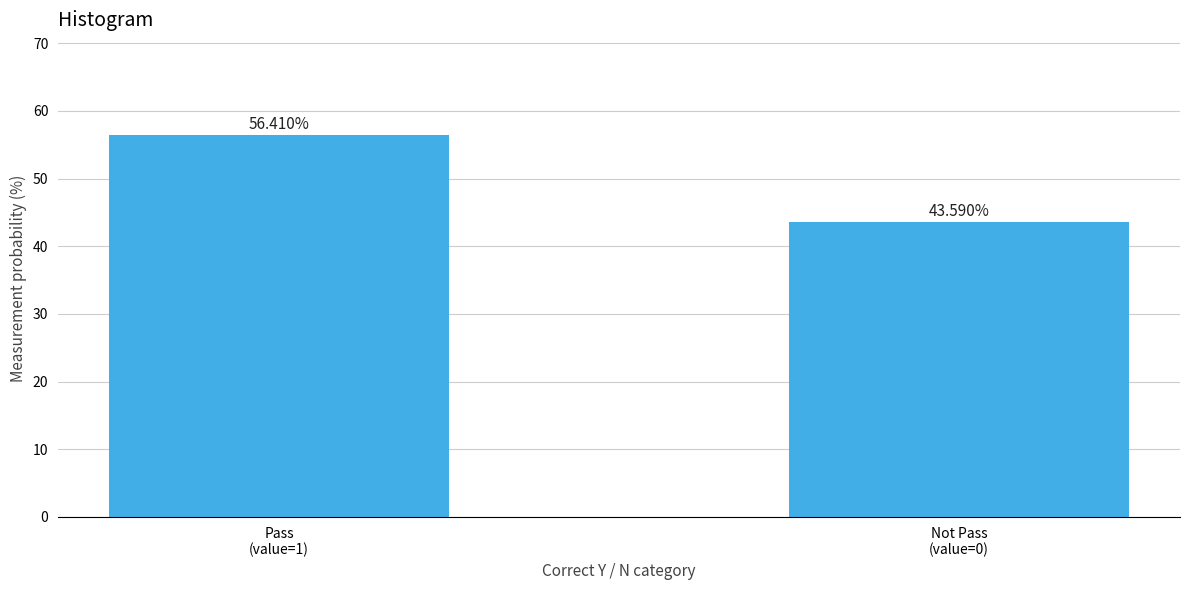

What is the sum of all values?

100.0